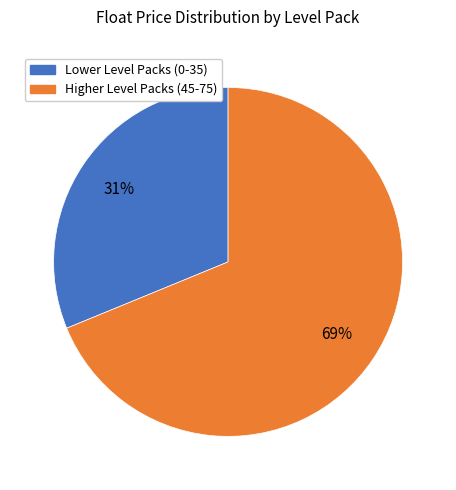

To the nearest percent, what is the average slice percentage?

50%